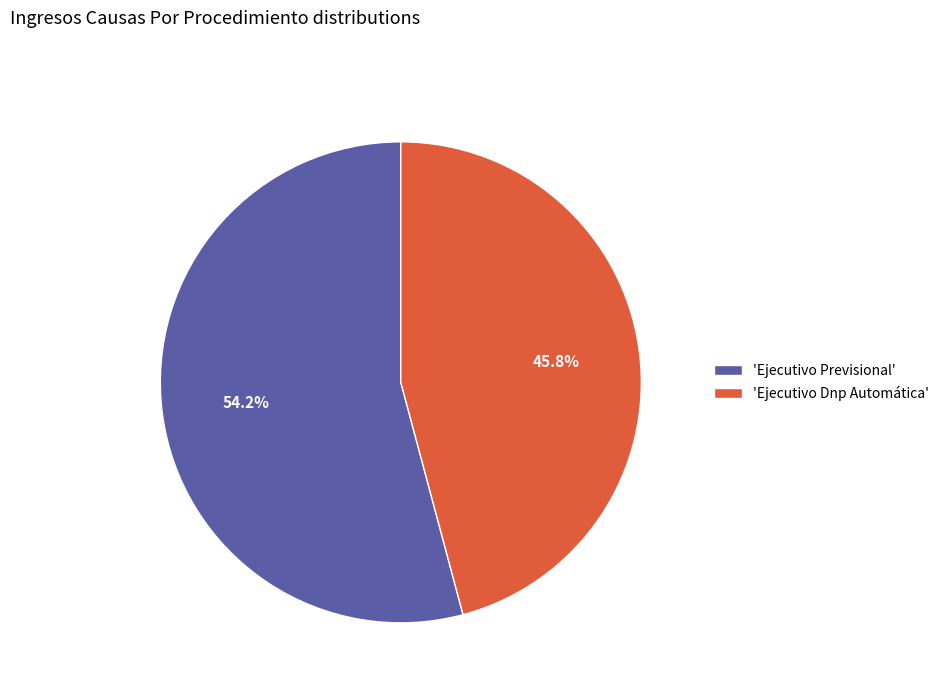

Which has a higher value, 'Ejecutivo Previsional' or 'Ejecutivo Dnp Automática'?

'Ejecutivo Previsional'